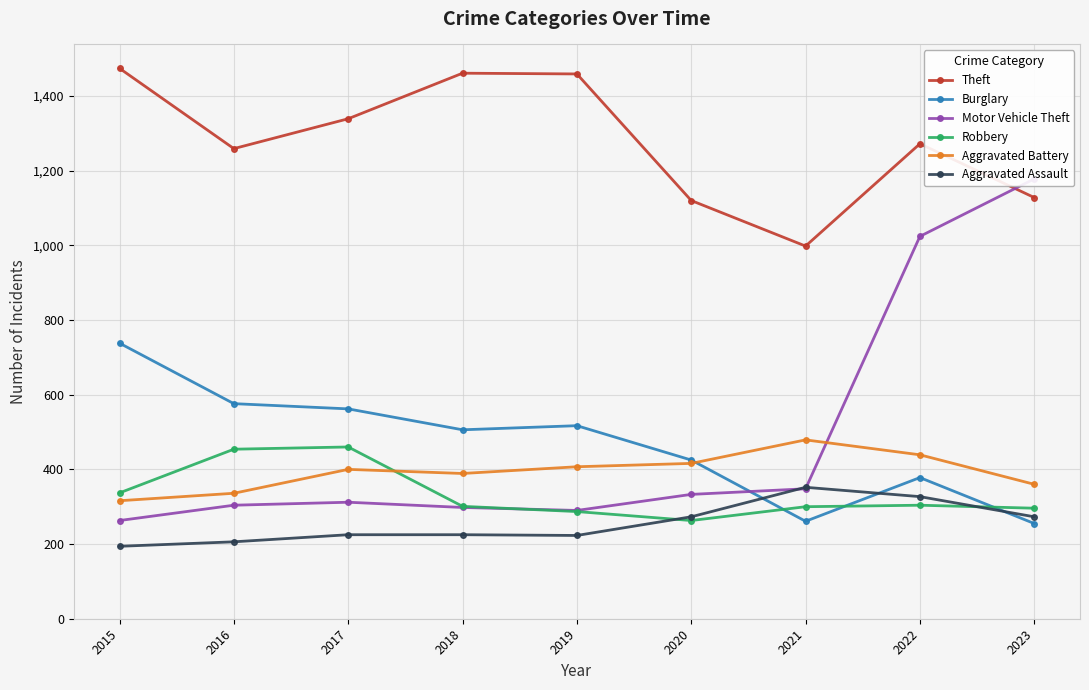

What is the difference between the highest and lowest values at 2022?

968